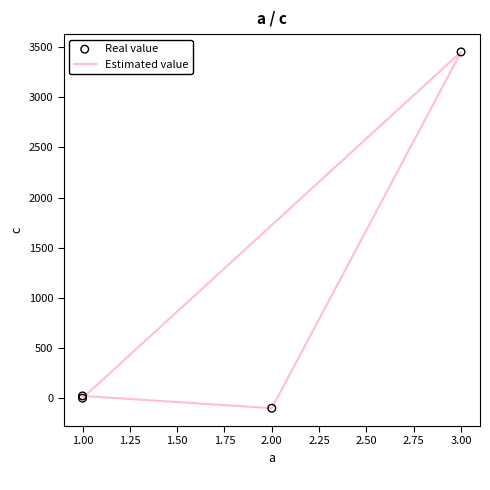

Is the value of Estimated value at 2.00 greater than the value of Real value at 1.00?

No